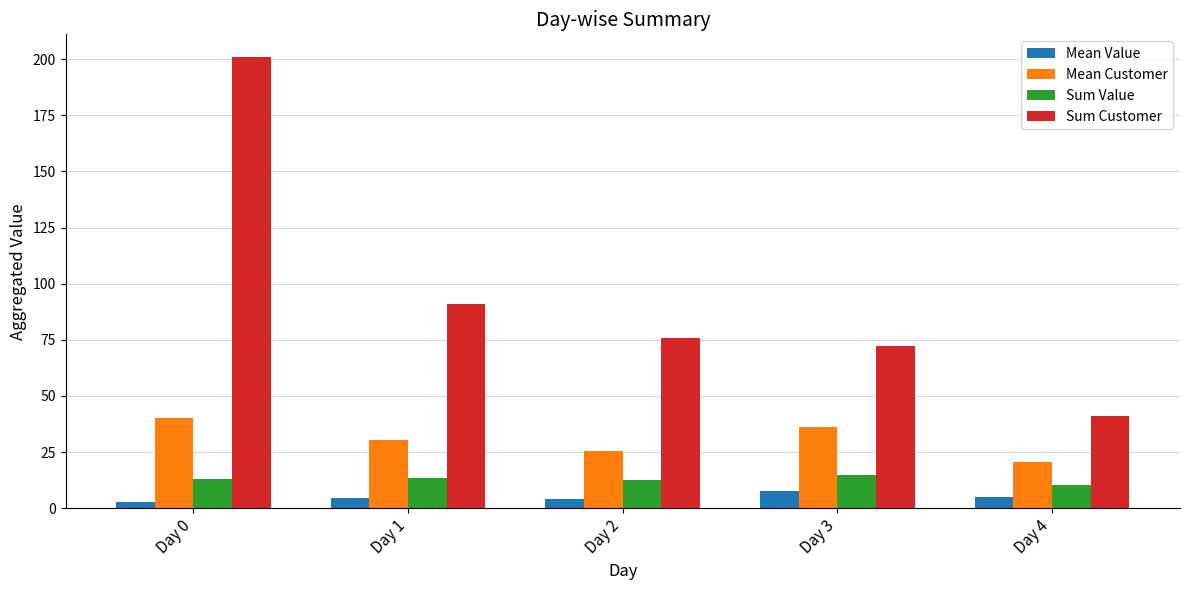

List the series in order of their peak value, lowest first.

Mean Value, Sum Value, Mean Customer, Sum Customer